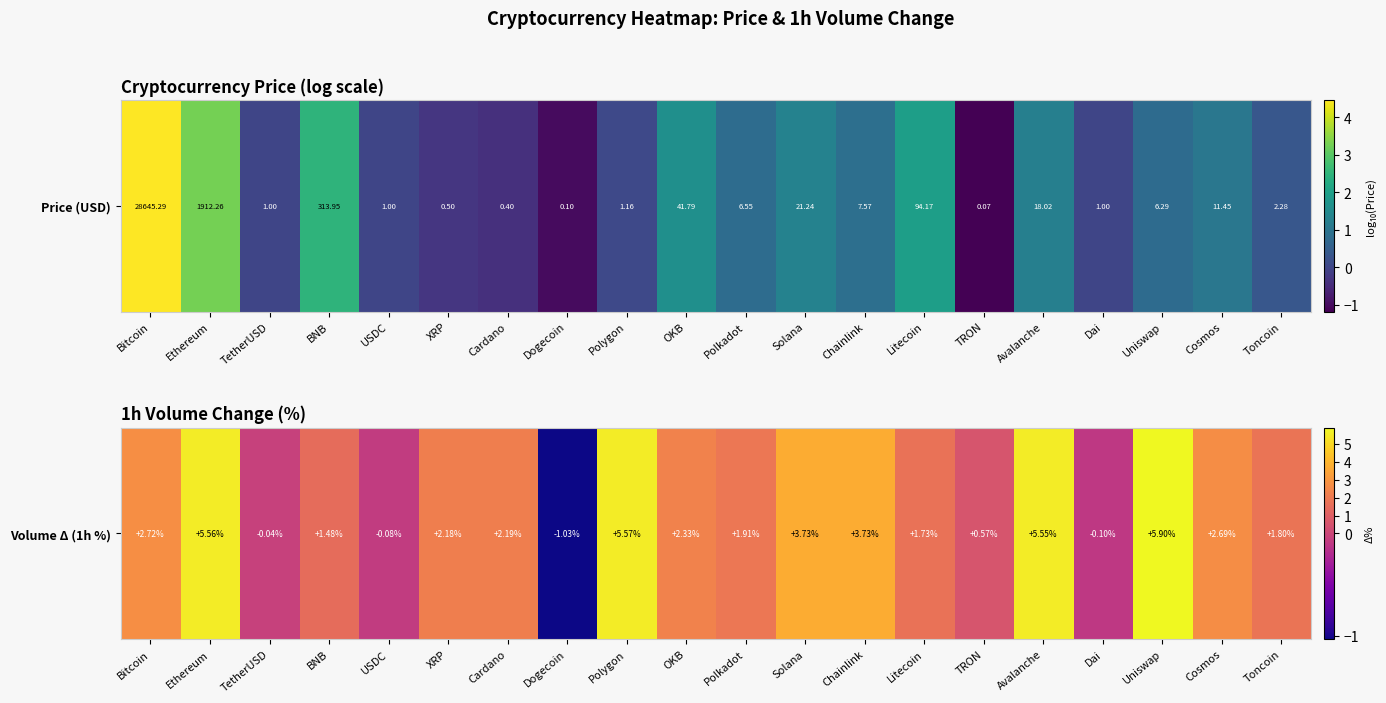

Reading left to right, transcribe all the data shown in this chart.

Bitcoin=2.7	Ethereum=5.6	TetherUSD=-0.0	BNB=1.5	USDC=-0.1	XRP=2.2	Cardano=2.2	Dogecoin=-1.0	Polygon=5.6	OKB=2.3	Polkadot=1.9	Solana=3.7	Chainlink=3.7	Litecoin=1.7	TRON=0.6	Avalanche=5.5	Dai=-0.1	Uniswap=5.9	Cosmos=2.7	Toncoin=1.8